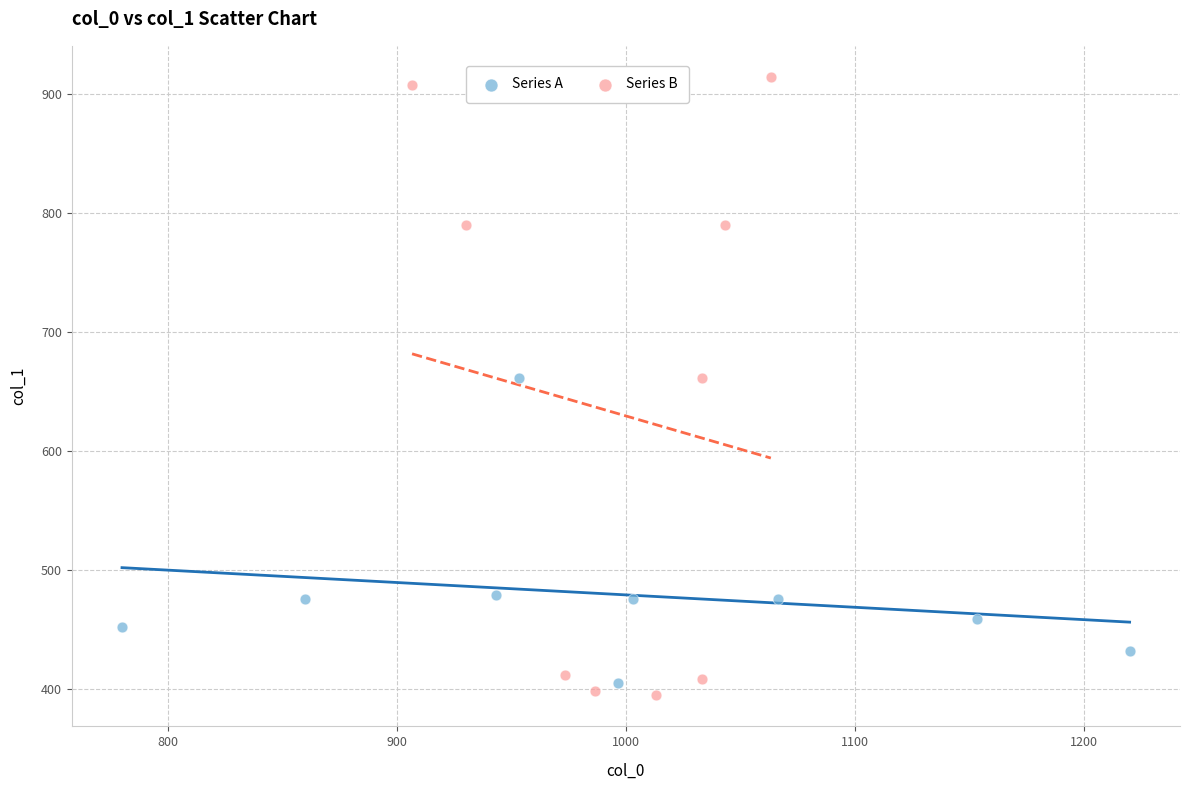

Which series has the widest spread of Y values?

Series B